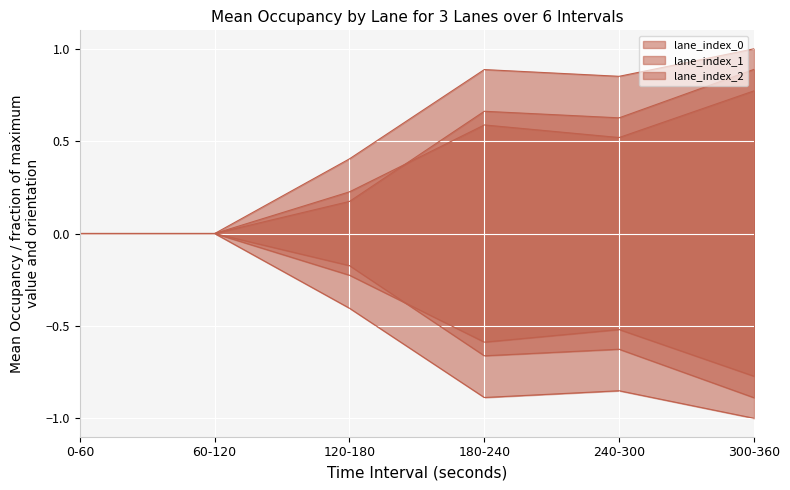

How many data points in lane_index_0_MeanOccupancy are above 0?

4